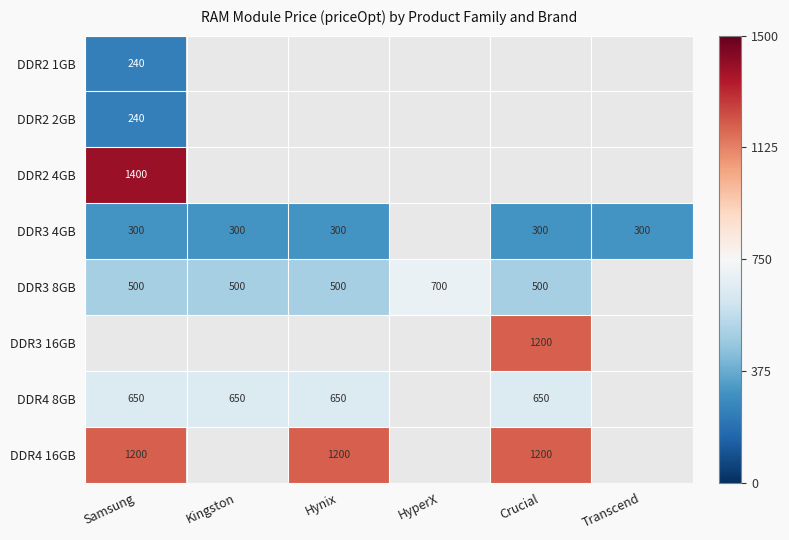

The value of DDR2 1GB at Samsung is -0.5. True or false?

False